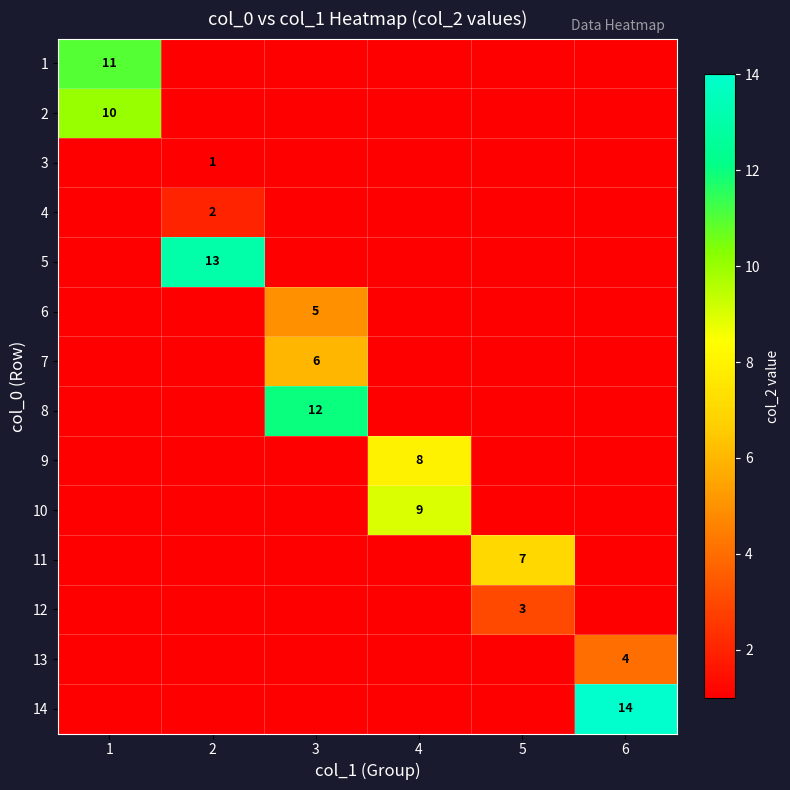

True or false: 1 has a value of 7 at 1.

False